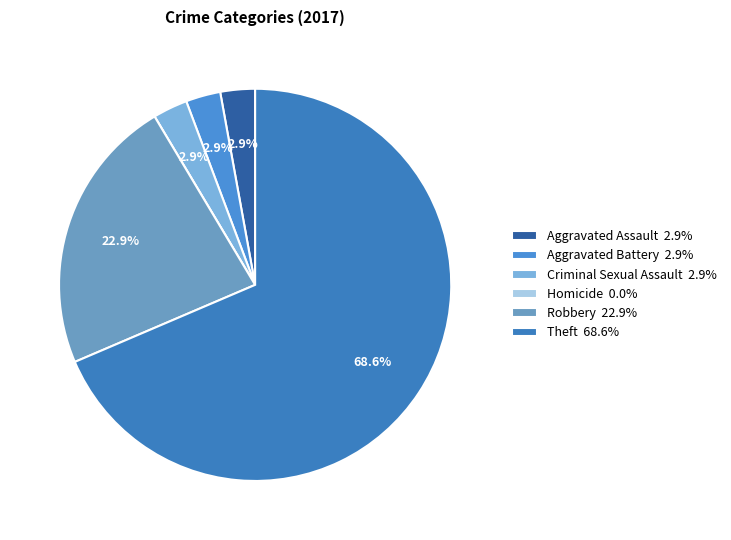

Is Robbery the majority of the pie?

No